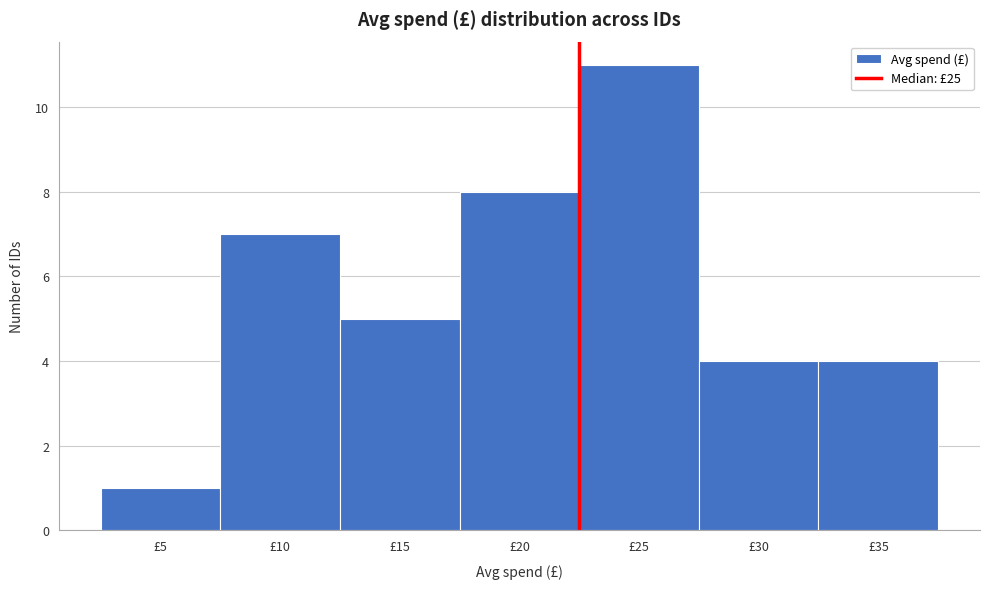

Reading left to right, what are all the values shown in this chart?

£5=1	£10=7	£15=5	£20=8	£25=11	£30=4	£35=4